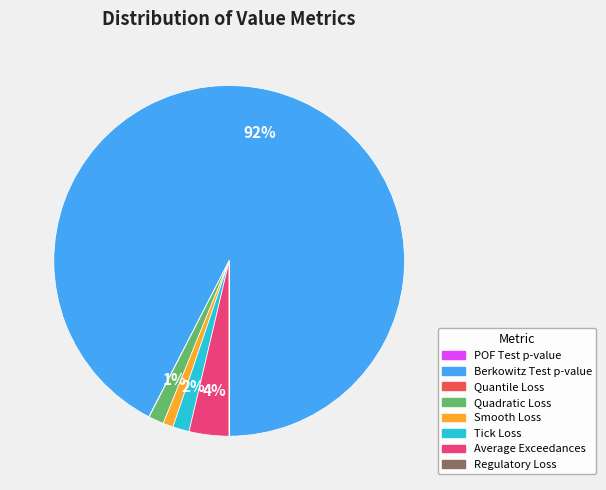

True or false: Berkowitz Test p-value accounts for 92% of the total.

True